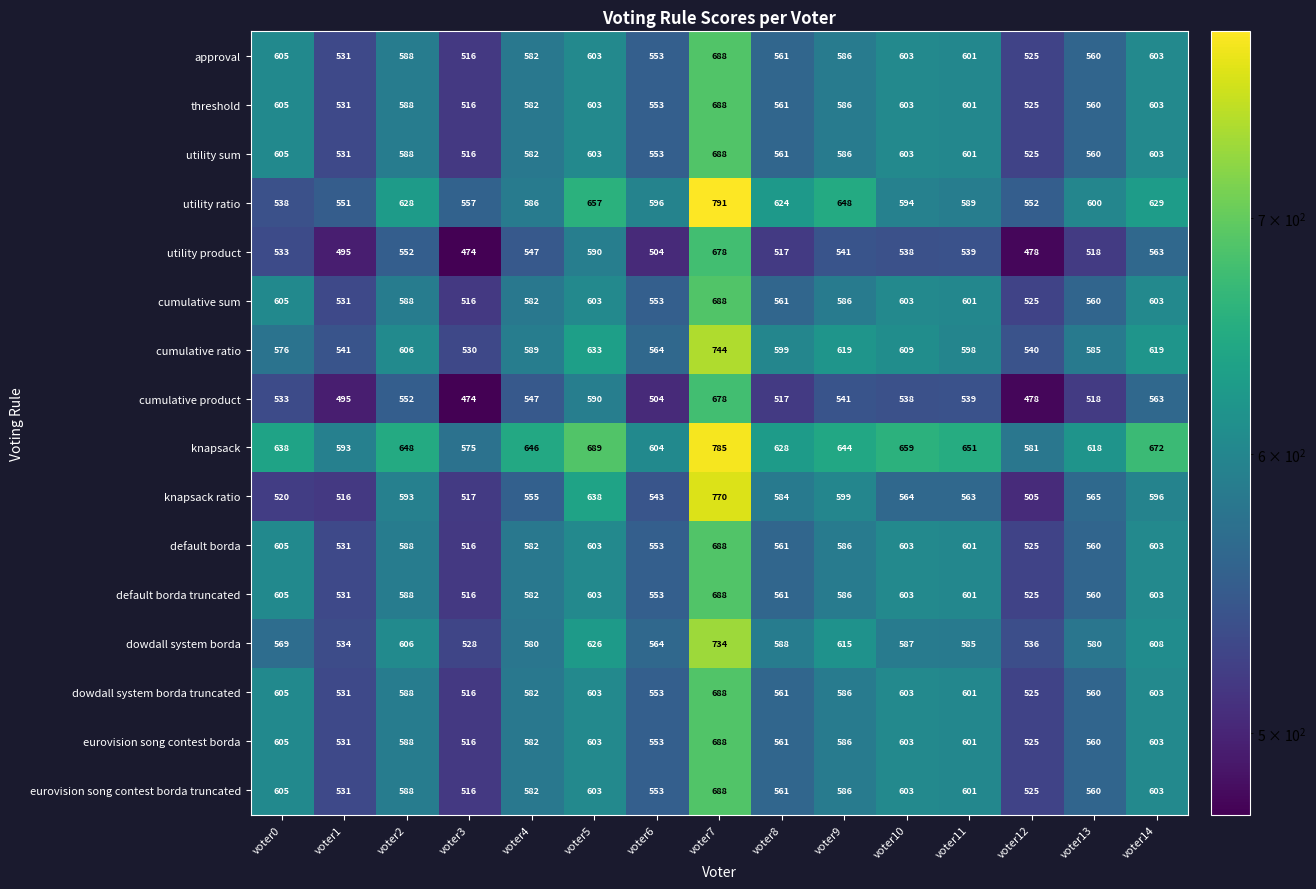

Which series has the largest total across all categories?

knapsack